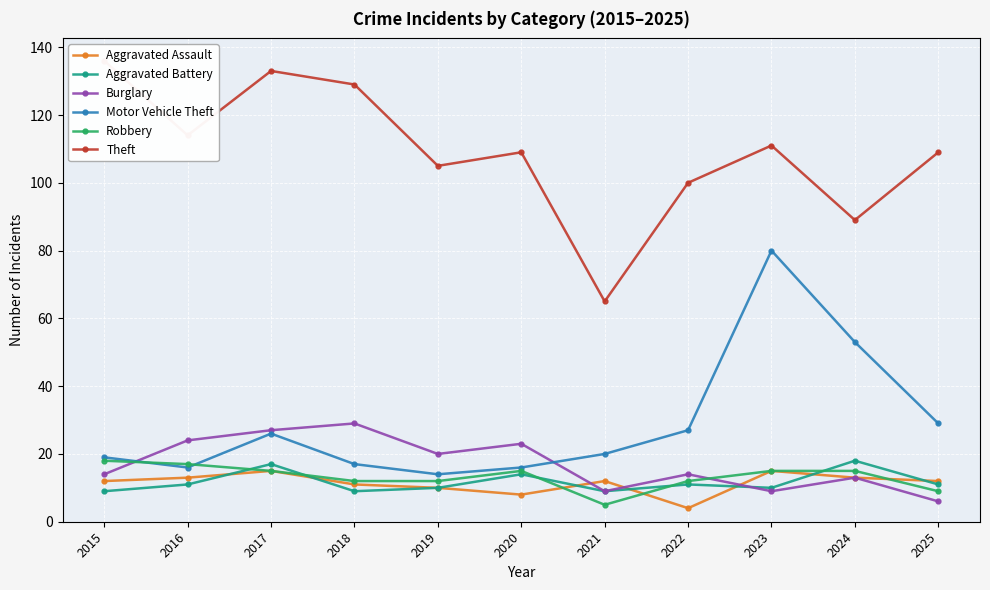

How many intersections are there between Burglary and Aggravated Battery?

1